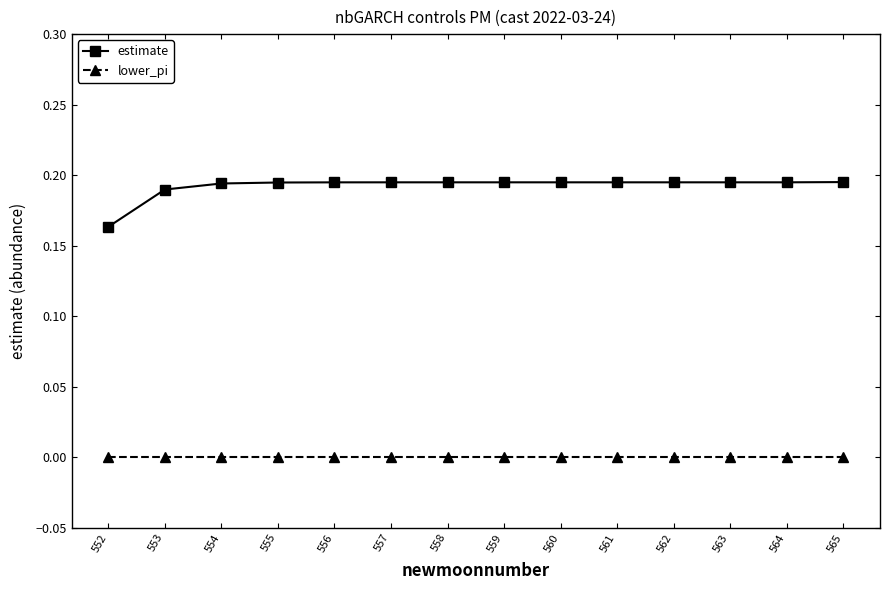

Which series has the widest spread of values?

estimate